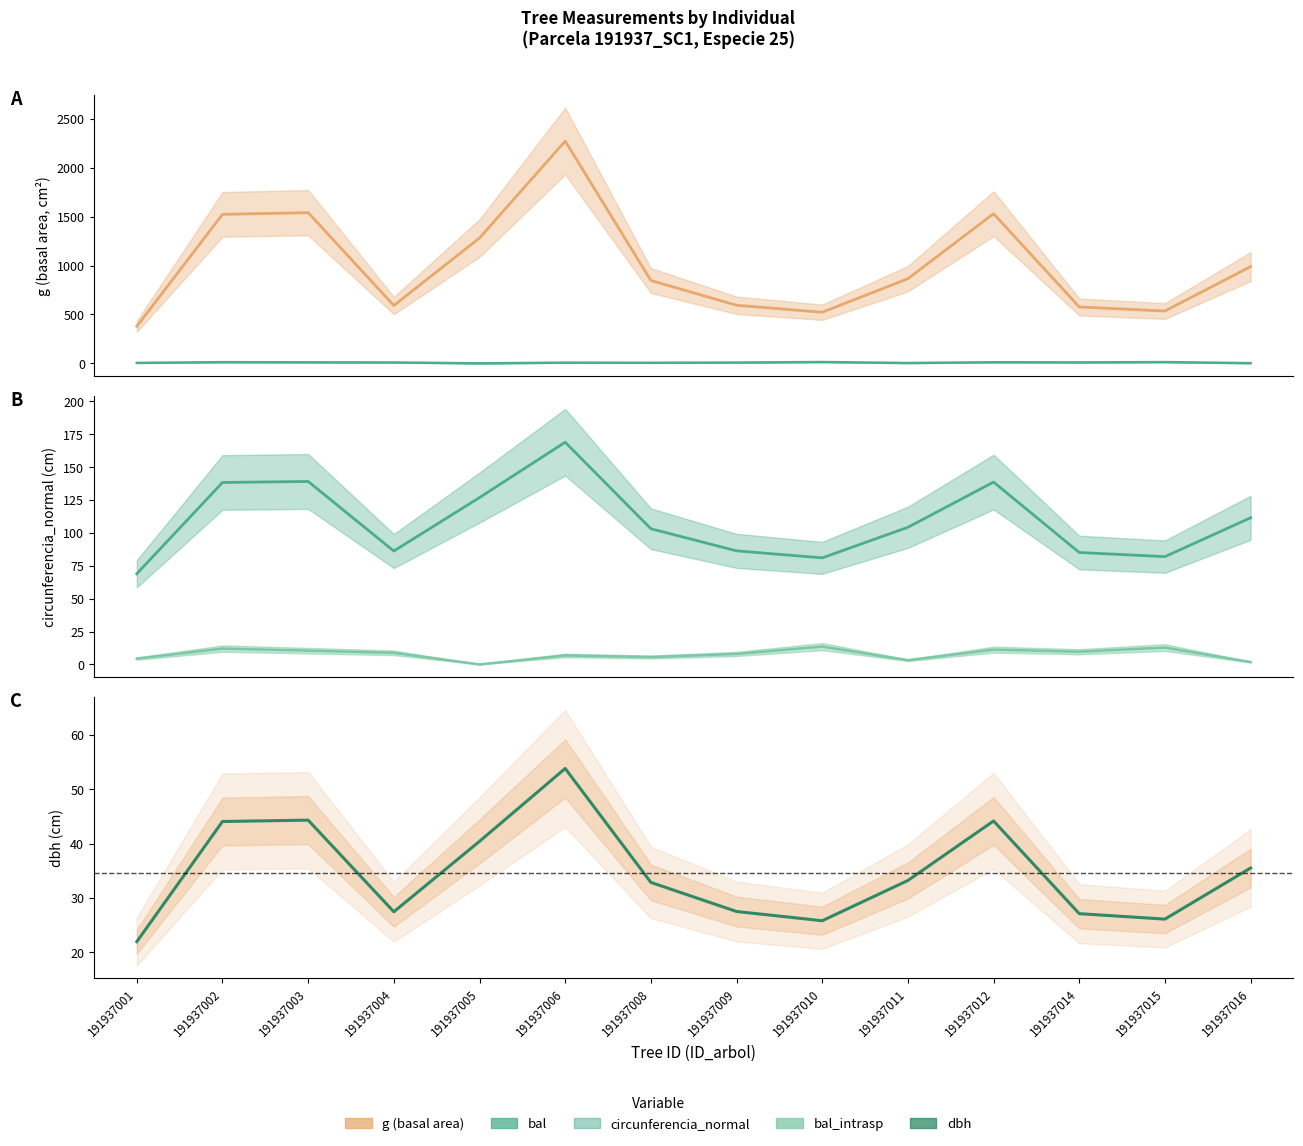

True or false: bal and g (basal area) cross at least once.

False